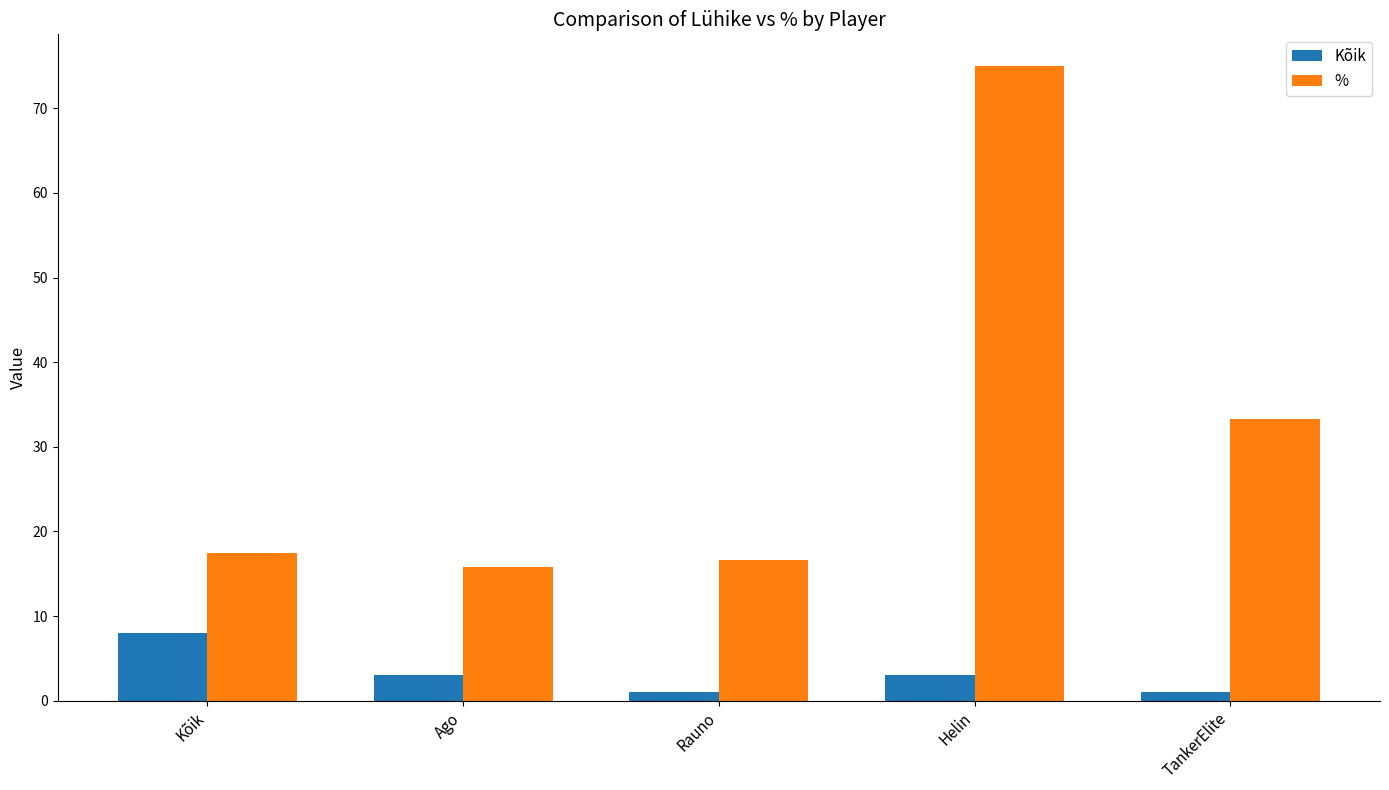

How many bars are there in total?

10